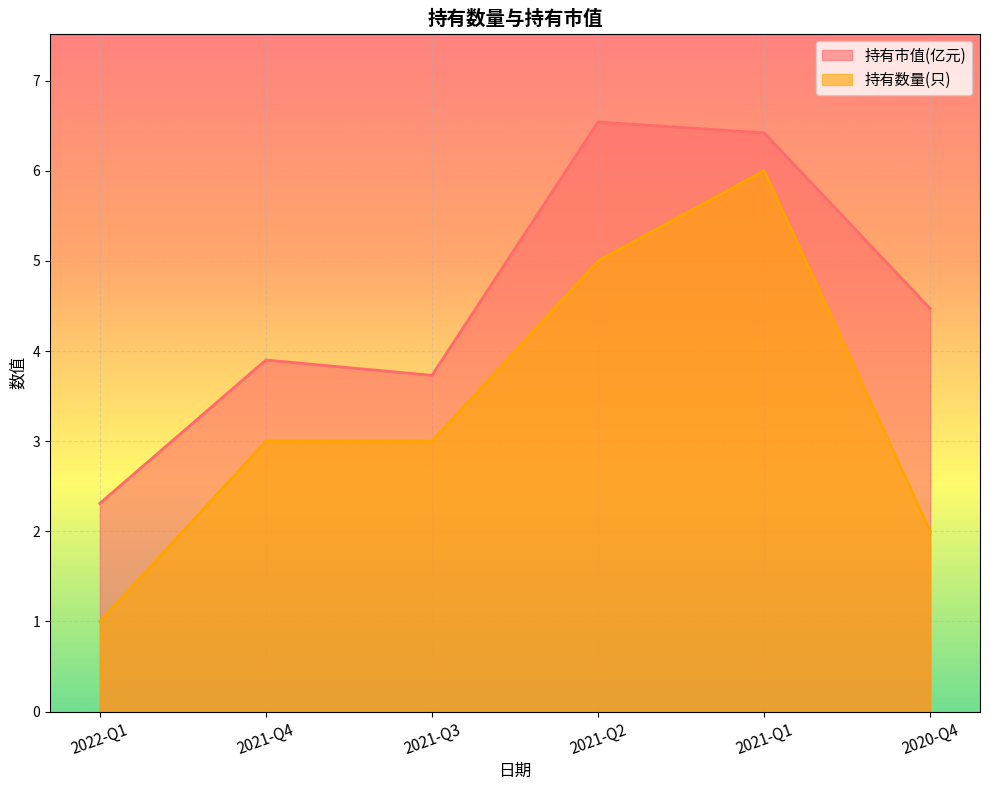

How many lines are shown in the chart?

2